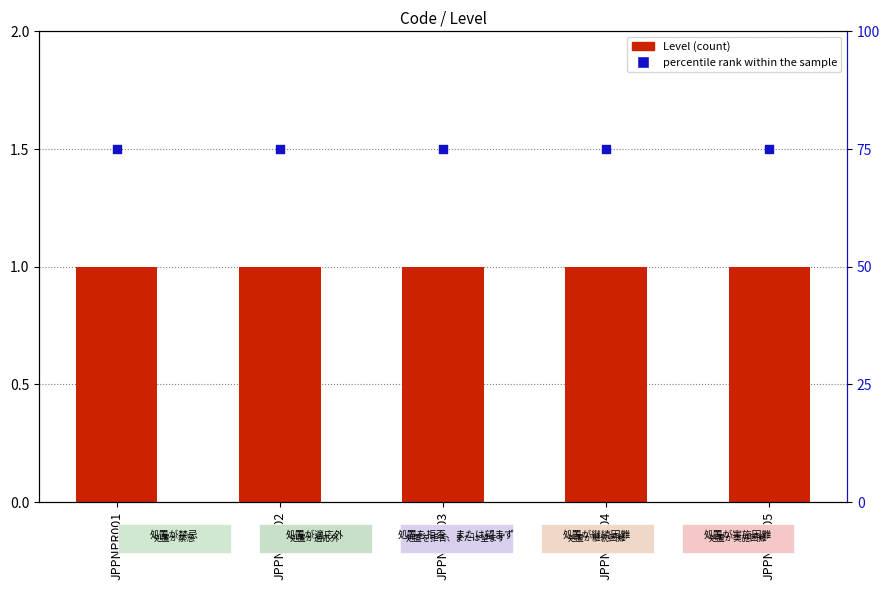

Which series has the widest spread of Y values?

Level